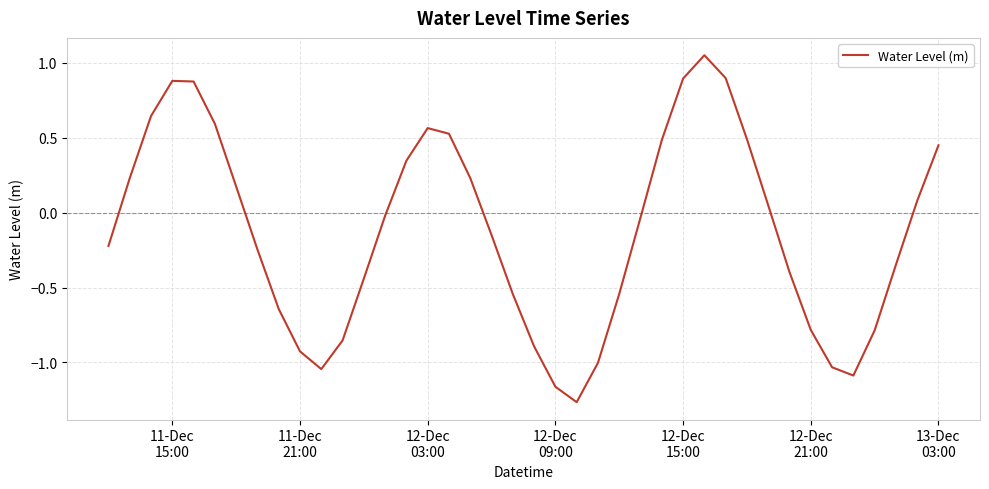

What is the difference between the maximum and minimum values?

2.3